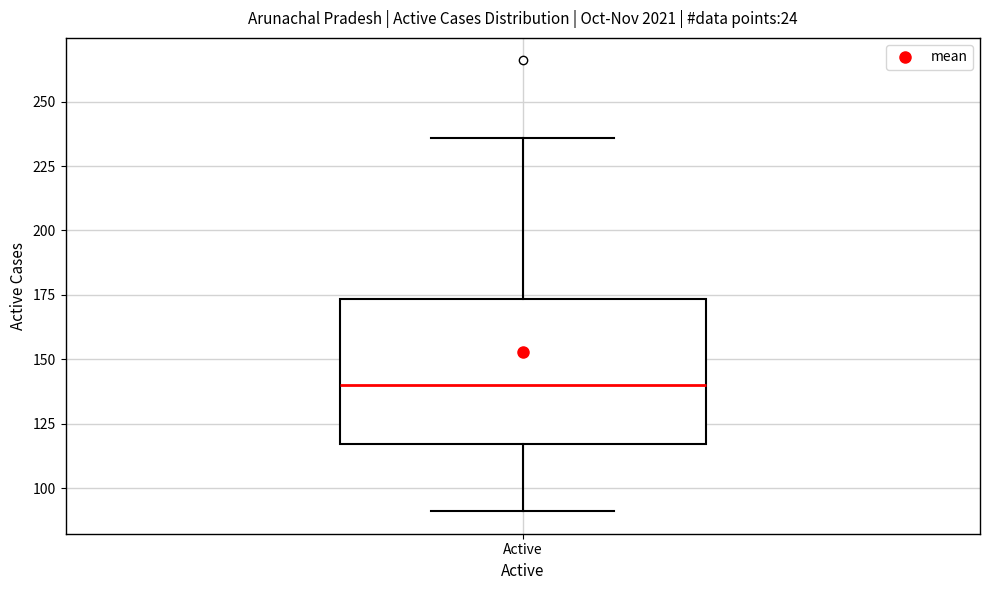

Where does the upper whisker of the box for Active end on the y-axis? The values are not printed on the chart, so give them approximately, as read against the axis.

235